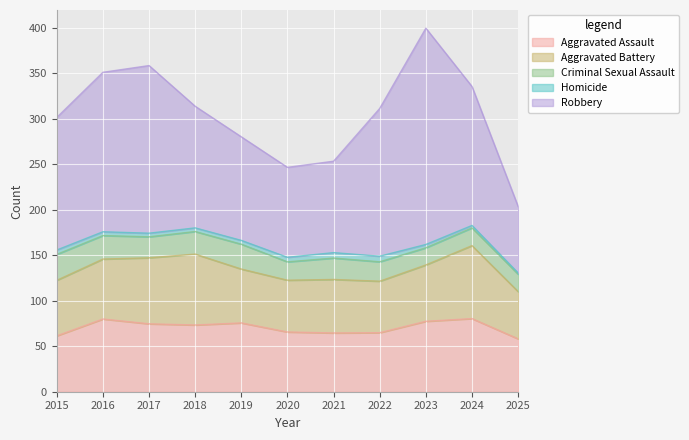

The value of Aggravated Assault at 2022 is 19.4. True or false?

False